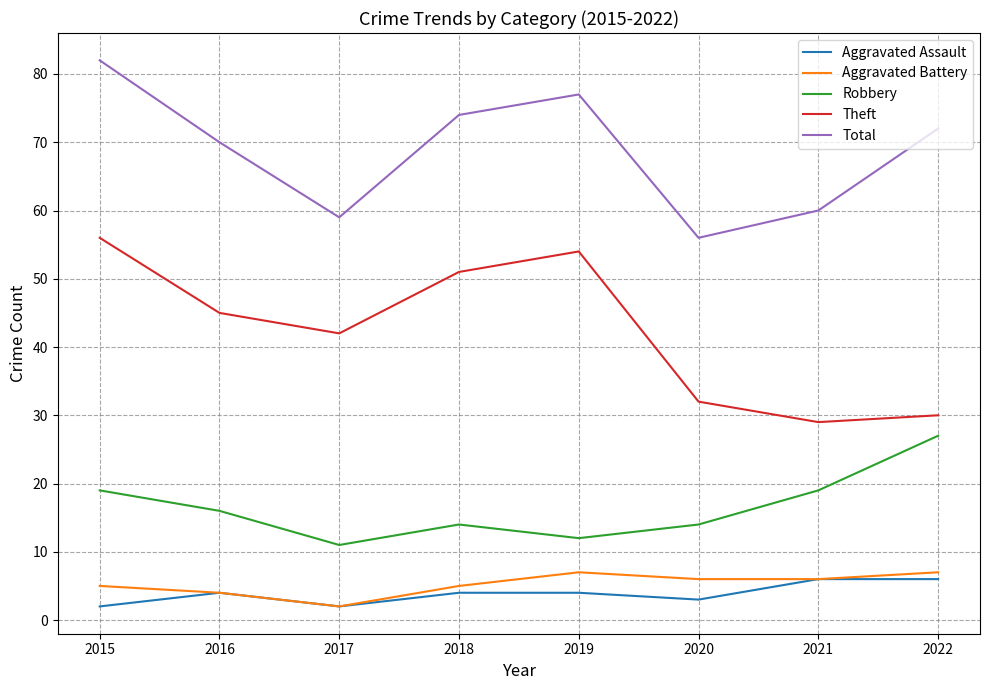

True or false: Total has a value of 21 at 2016.

False